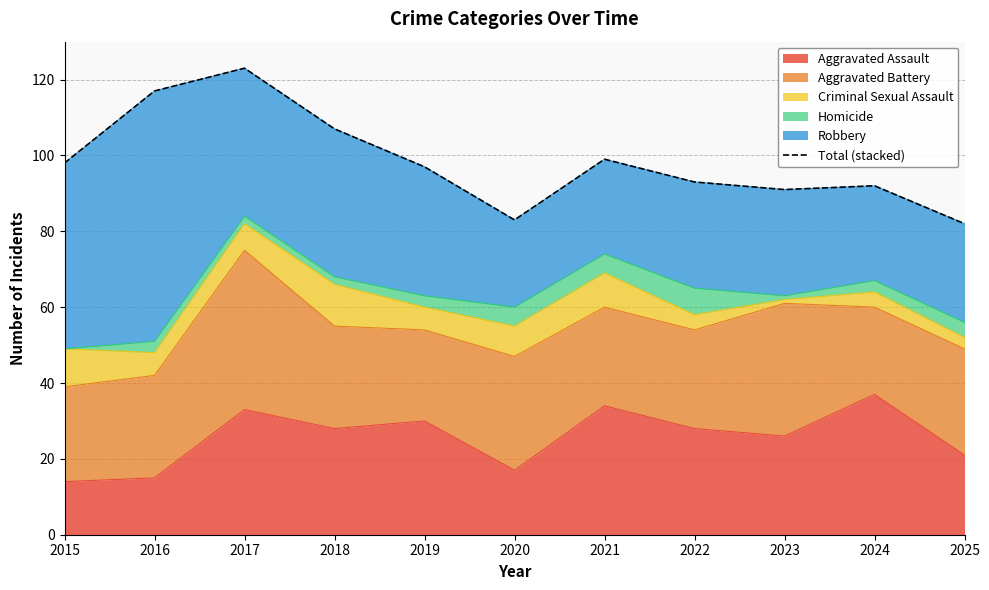

Does the chart have visible grid lines?

Yes